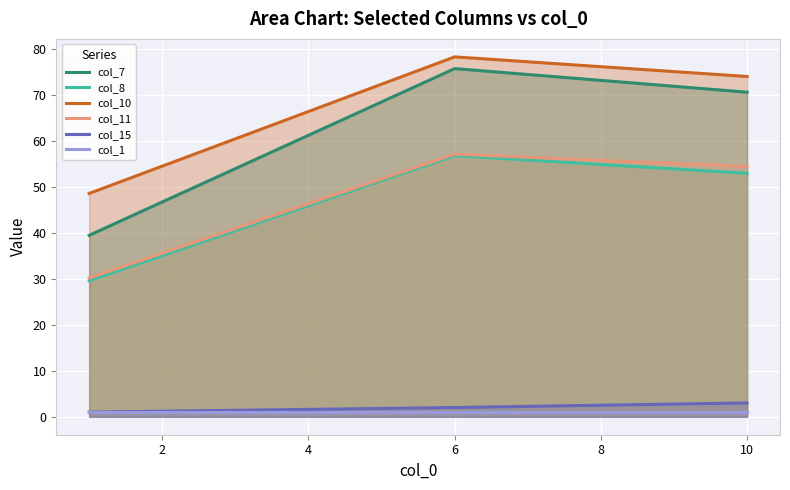

True or false: col_7 has a value of 70.5 at 10.

True